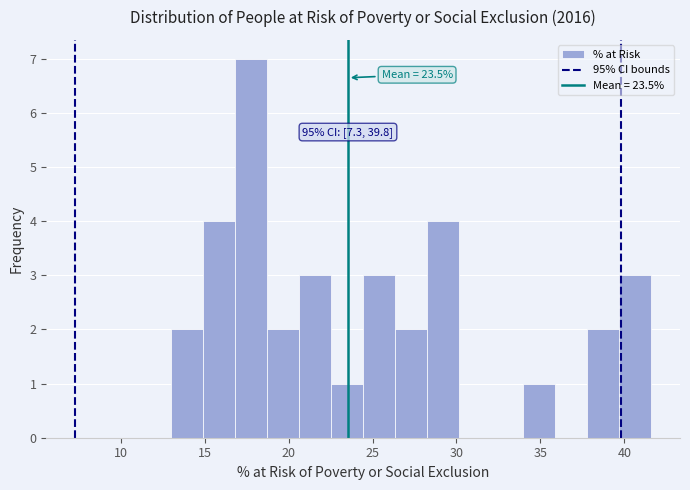

Around what value on the x-axis is the tallest bar? Give the approximate position of its centre, as read against the axis.

18.0